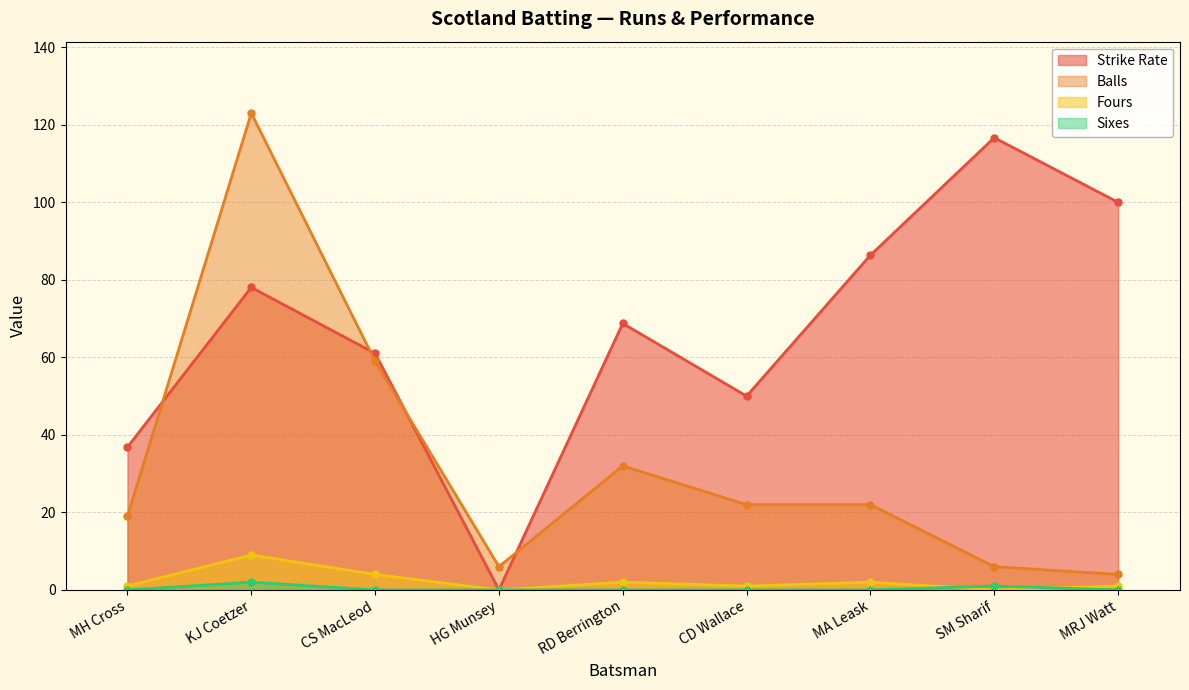

What is the label of the 5th point from the right?

RD Berrington